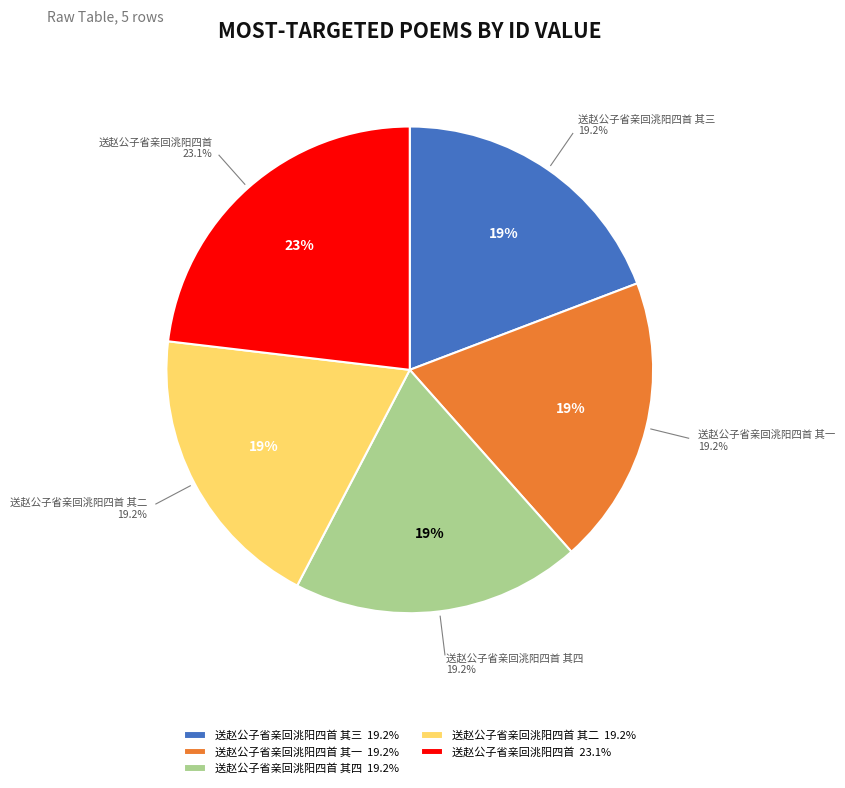

Is the sum of 送赵公子省亲回洮阳四首 and 送赵公子省亲回洮阳四首 其三 greater than half?

No